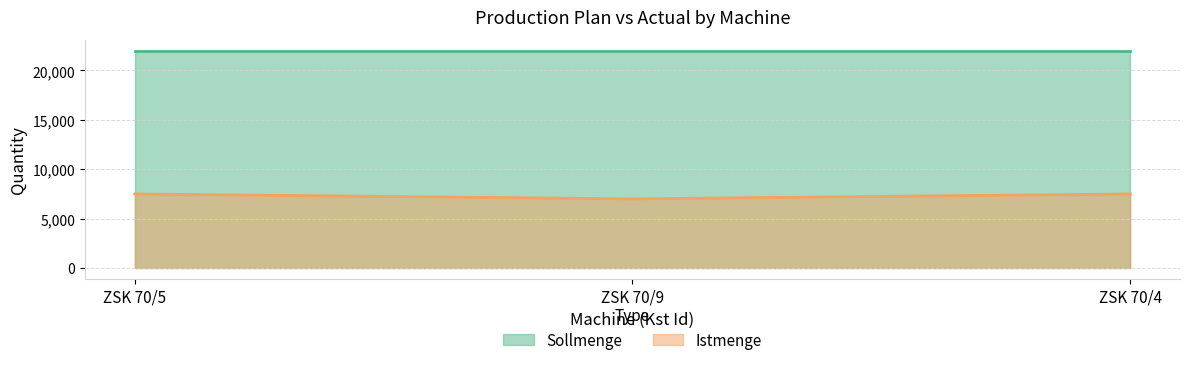

The chart shows a value of 7000 at ZSK 70/9. True or false?

True